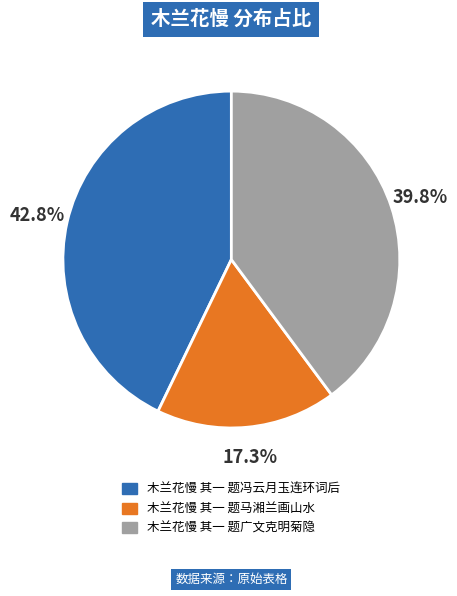

What is the ratio of the value at 木兰花慢 其一 题广文克明菊隐 to the value at 木兰花慢 其一 题马湘兰画山水?

2.3